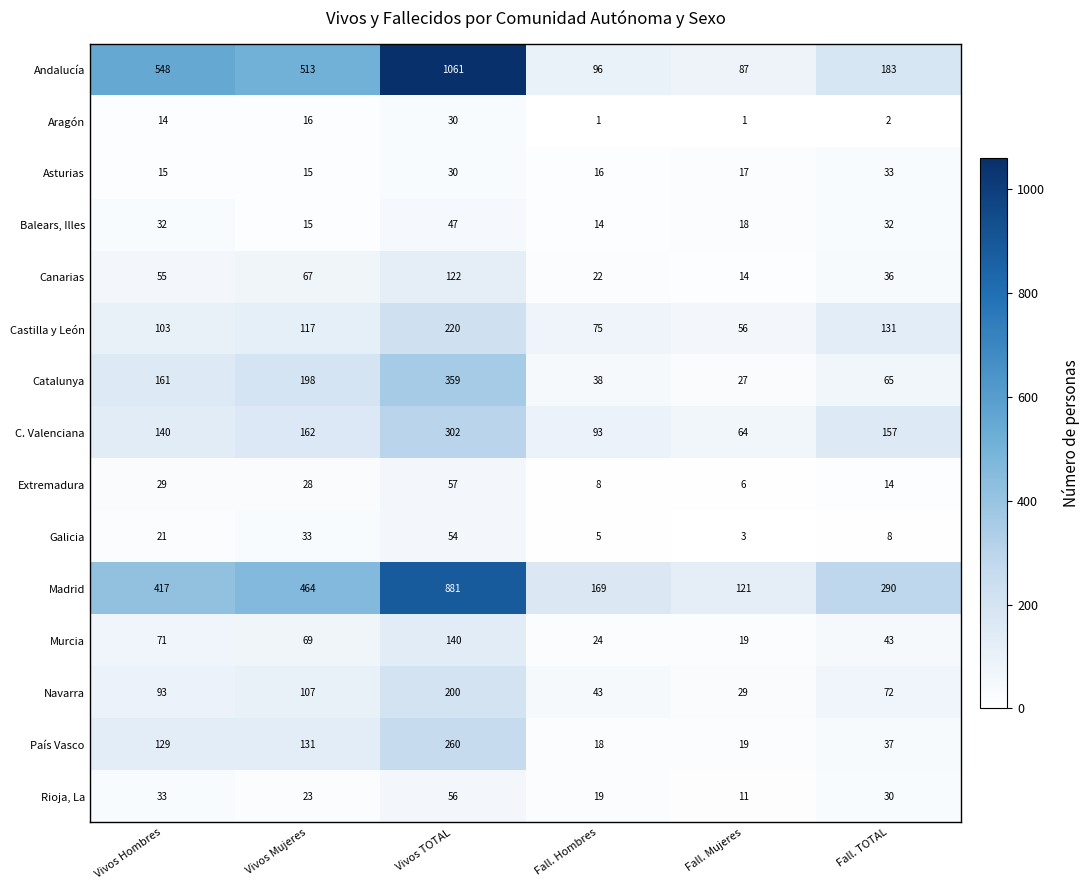

What is the maximum value shown in the chart?

1061